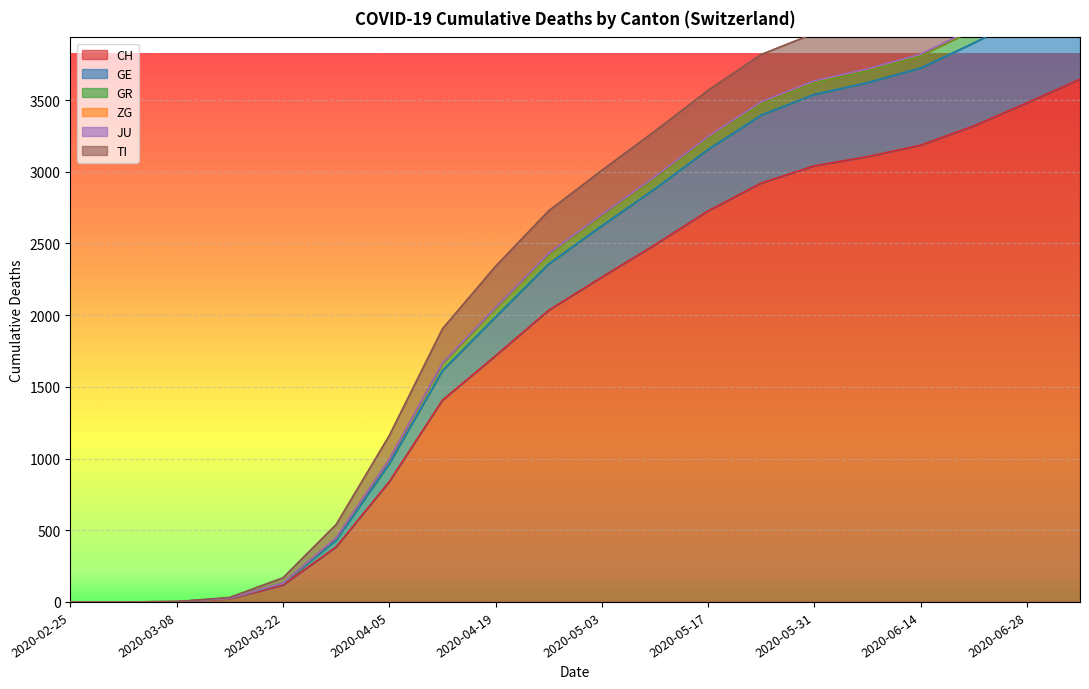

List the labels in order of ZG value, smallest first.

2020-02-25, 2020-03-01, 2020-03-08, 2020-03-15, 2020-03-22, 2020-03-29, 2020-04-05, 2020-04-12, 2020-04-19, 2020-04-26, 2020-05-03, 2020-05-10, 2020-05-17, 2020-05-24, 2020-05-31, 2020-06-07, 2020-06-14, 2020-06-21, 2020-06-28, 2020-07-05